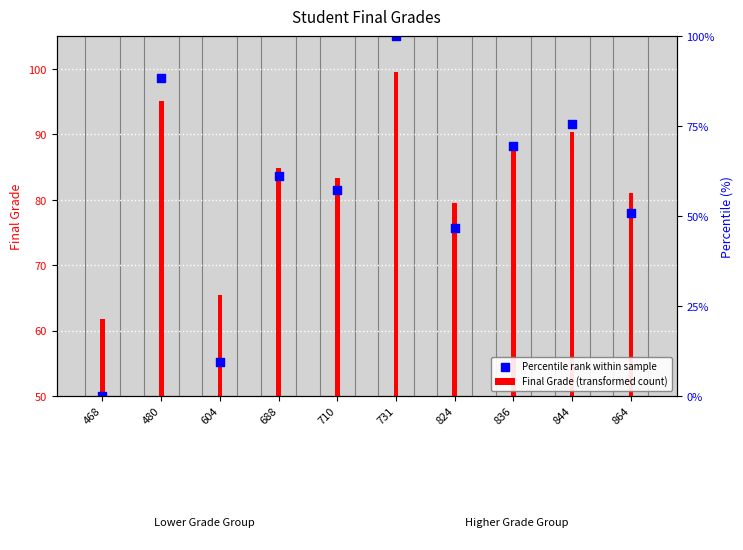

Which series has the largest total across all categories?

Final Grade (transformed count)